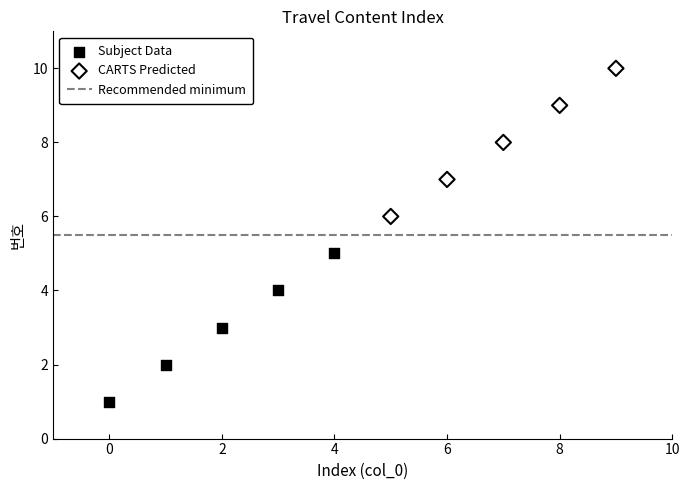

Which series contains the highest Y value?

CARTS Predicted